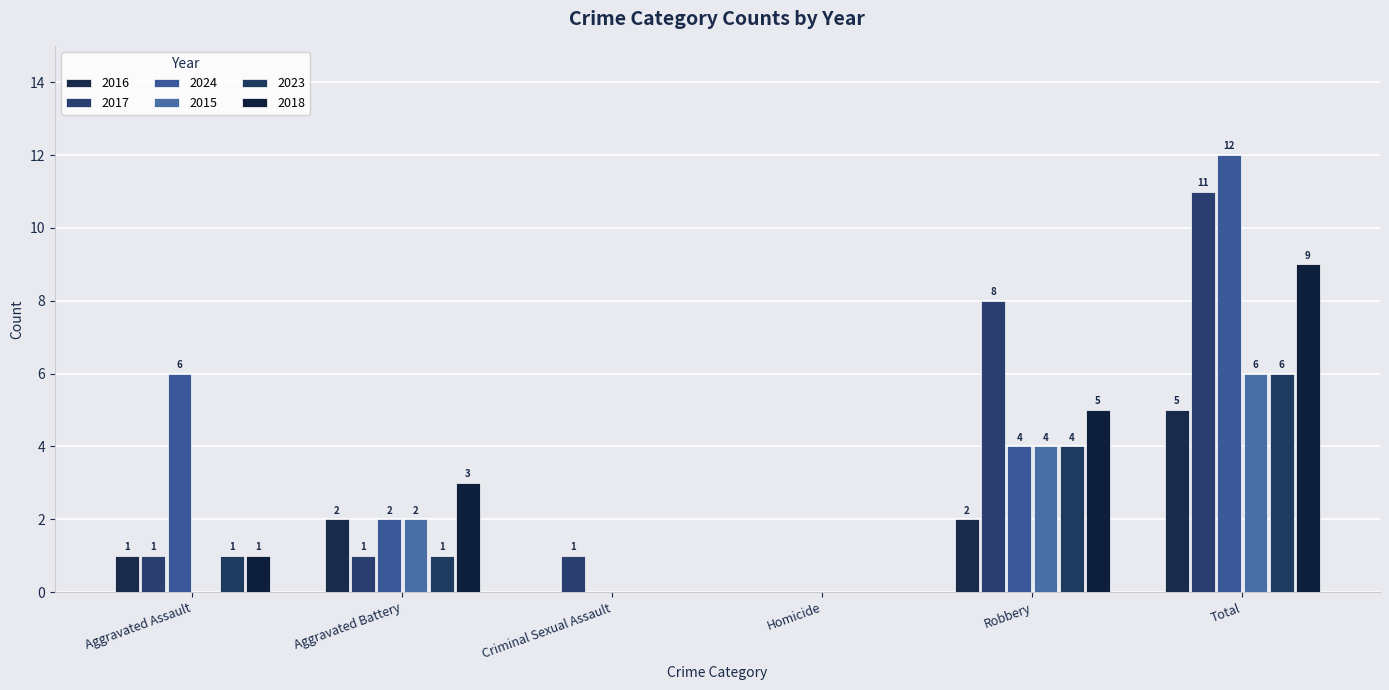

At which label does 2015 reach its minimum?

Aggravated Assault